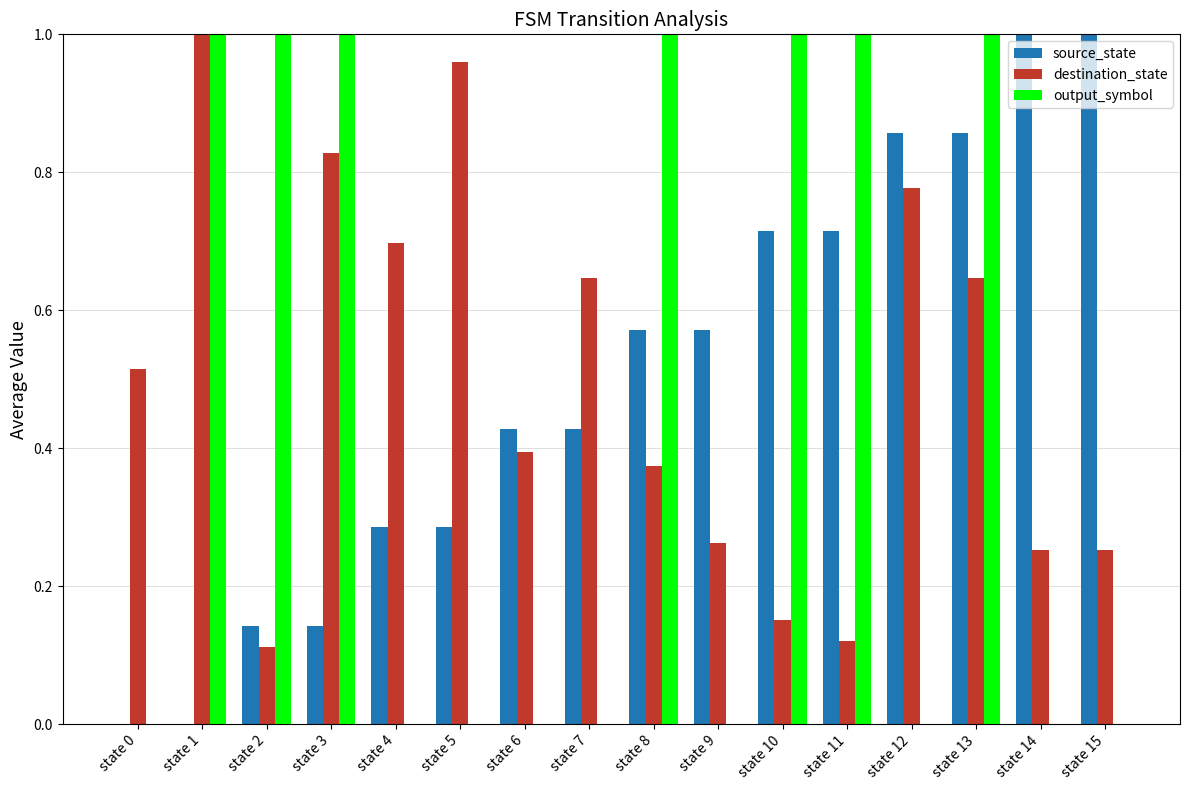

What is the sum of all output_symbol values?

7.0